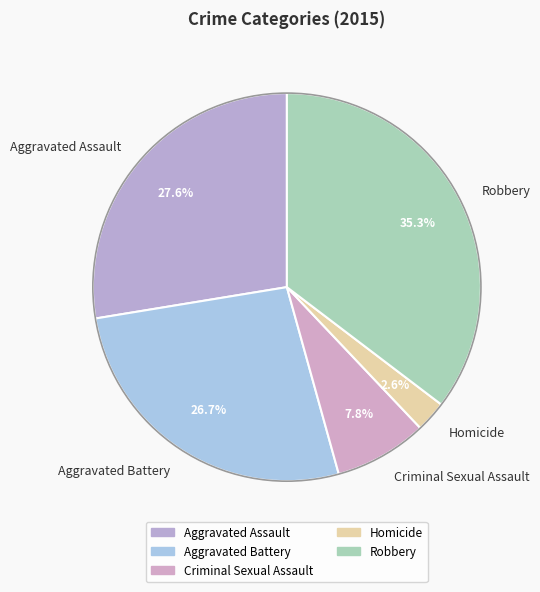

To the nearest percent, what portion does Aggravated Battery represent?

27%